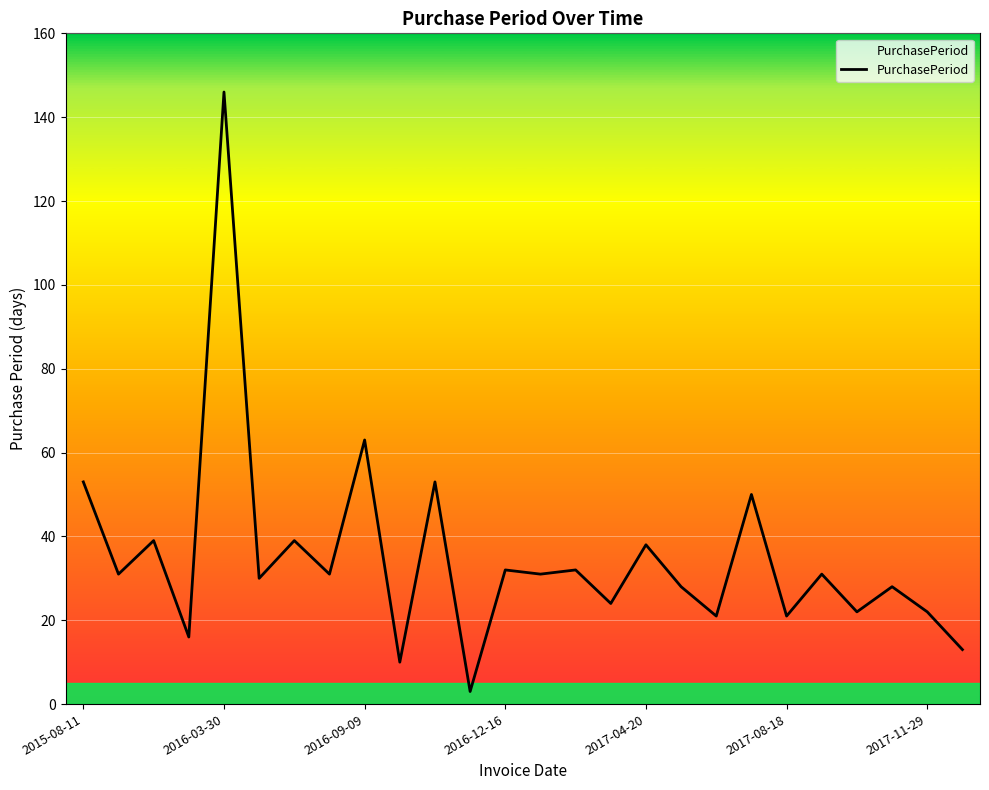

What is the greatest value displayed?

146